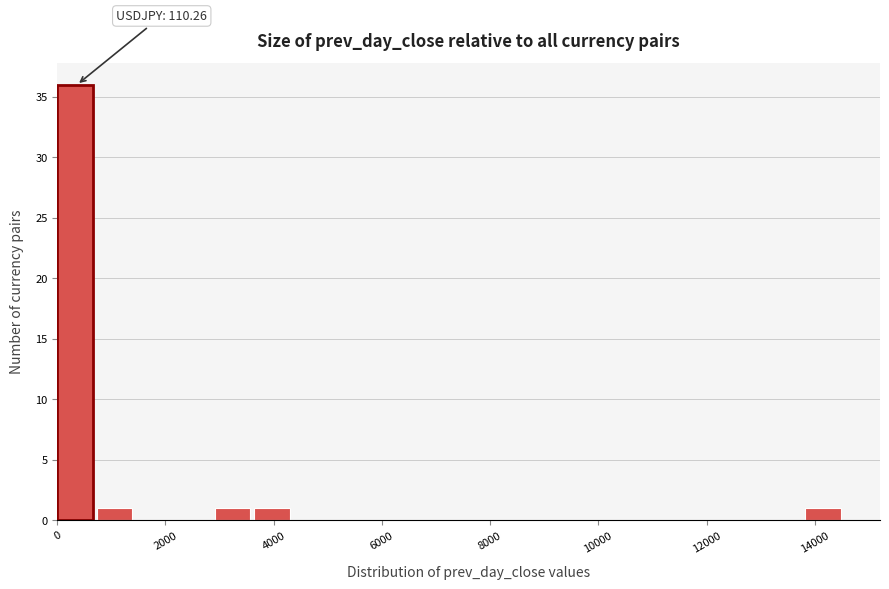

Read against the x-axis, roughly where is the centre of the tallest bar?

400